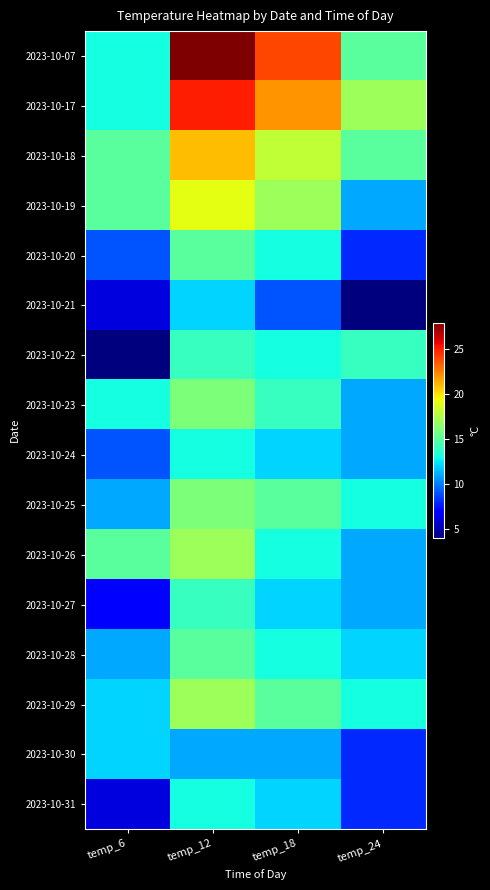

Which series changed the most between temp_6 and temp_24?

2023-10-22